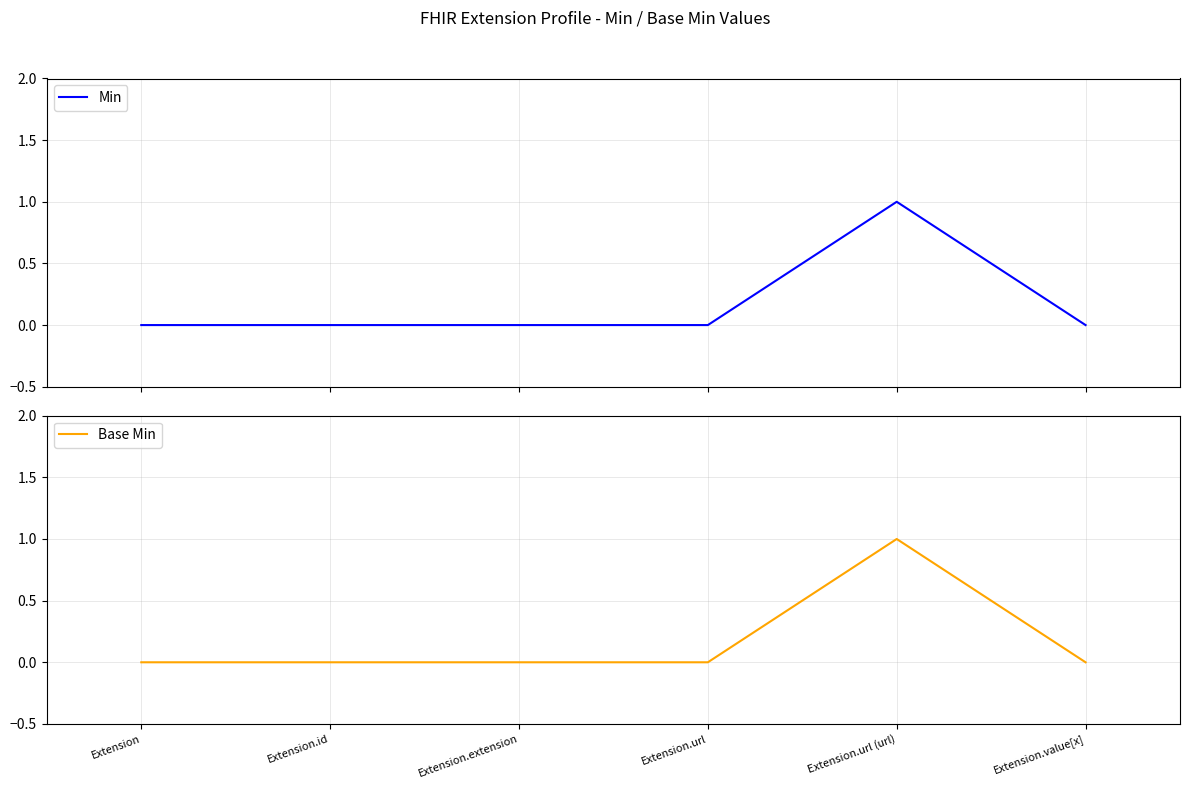

At which category is the sum across all series the highest?

Extension.url (url)